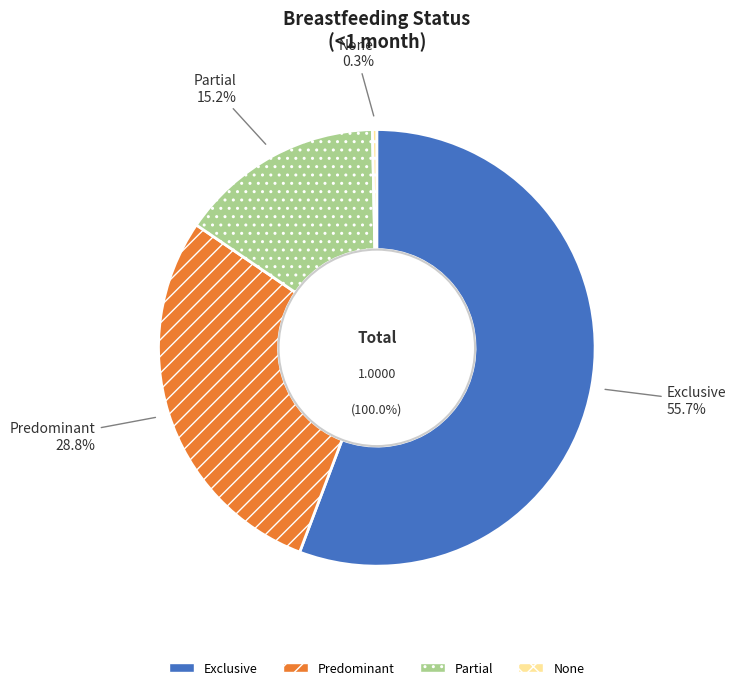

How many segments does this pie chart have?

4